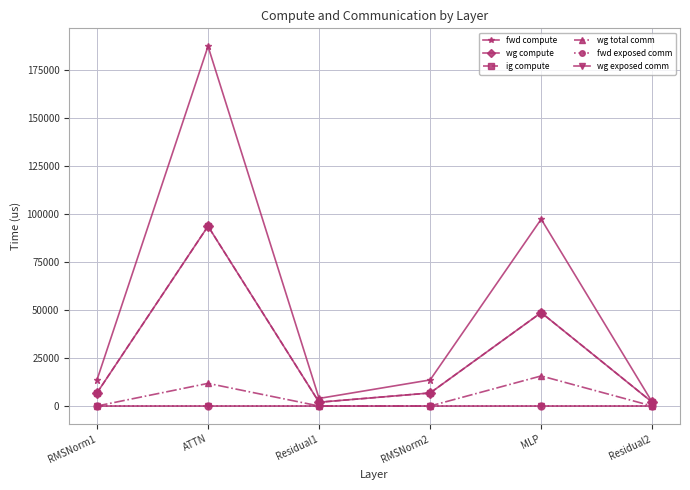

Is this an area chart (filled region under the line)?

No